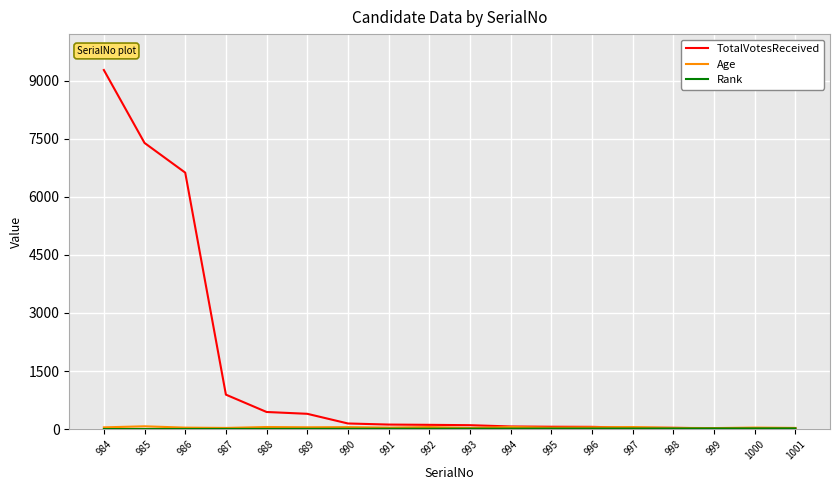

What is the maximum value shown in the chart?

9277